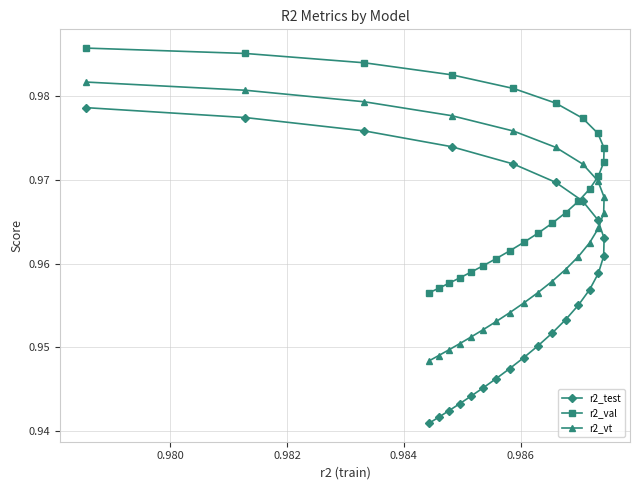

True or false: r2_val and r2_test intersect in this chart.

False